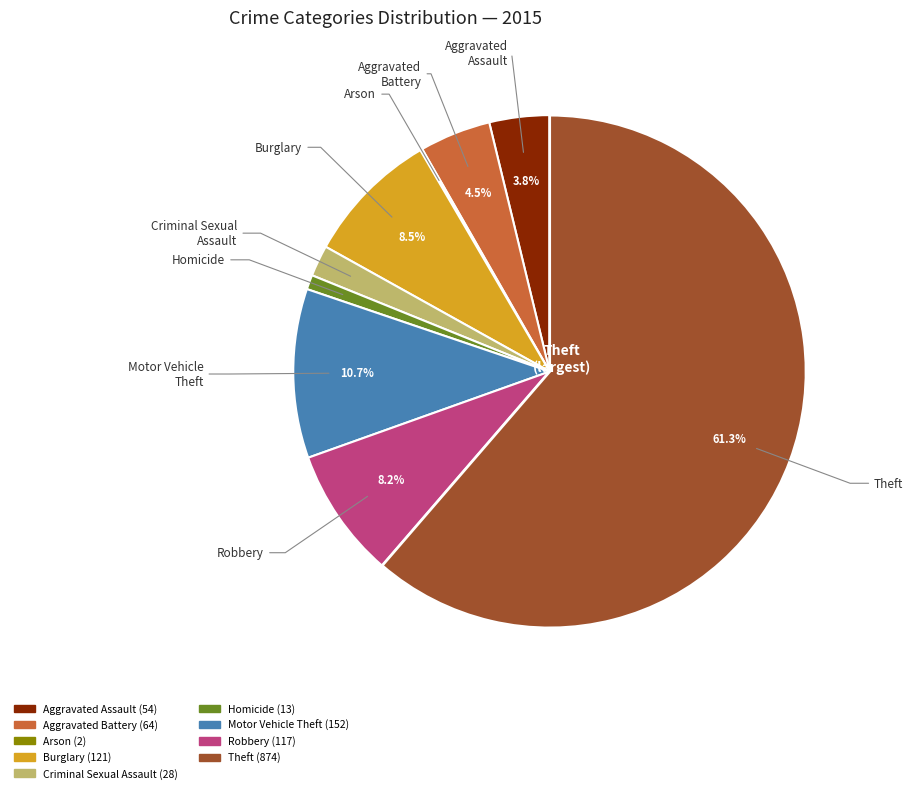

To the nearest percent, what is the difference between the largest and smallest slice percentages?

61%